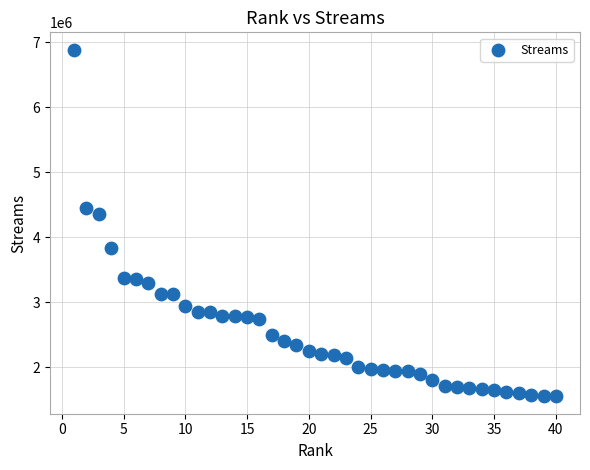

What Y value in the scatter plot is closest to 4220295?

4355950